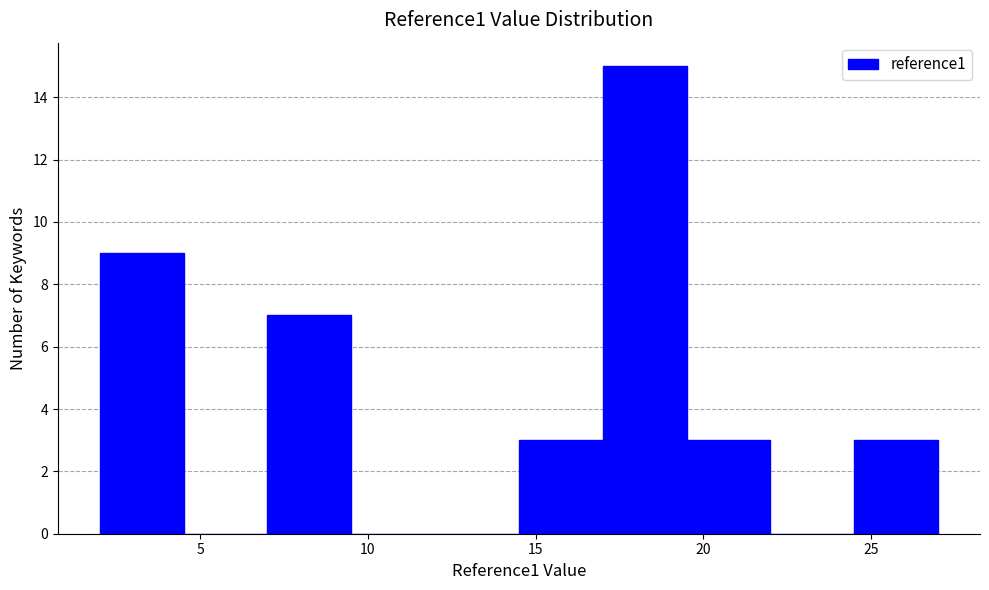

Reading left to right, list every bar in this chart as the range it spans on the x-axis followed by its height. The values are not printed on the chart, so give them approximately, as read against the axis.

2.0 to 4.5: 9
4.5 to 7.0: 0
7.0 to 9.5: 7
9.5 to 12.0: 0
12.0 to 14.5: 0
14.5 to 17.0: 3
17.0 to 19.5: 15
19.5 to 22.0: 3
22.0 to 24.5: 0
24.5 to 27.0: 3